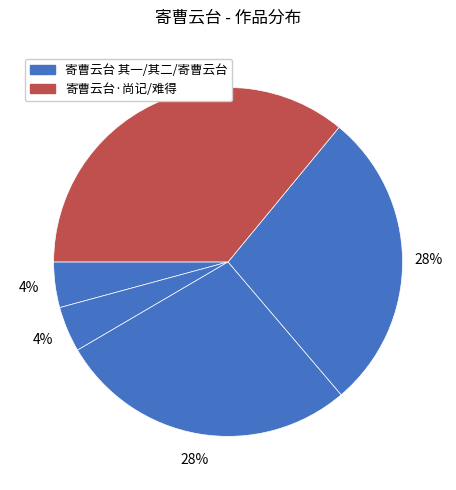

Count the number of slices in the pie.

5